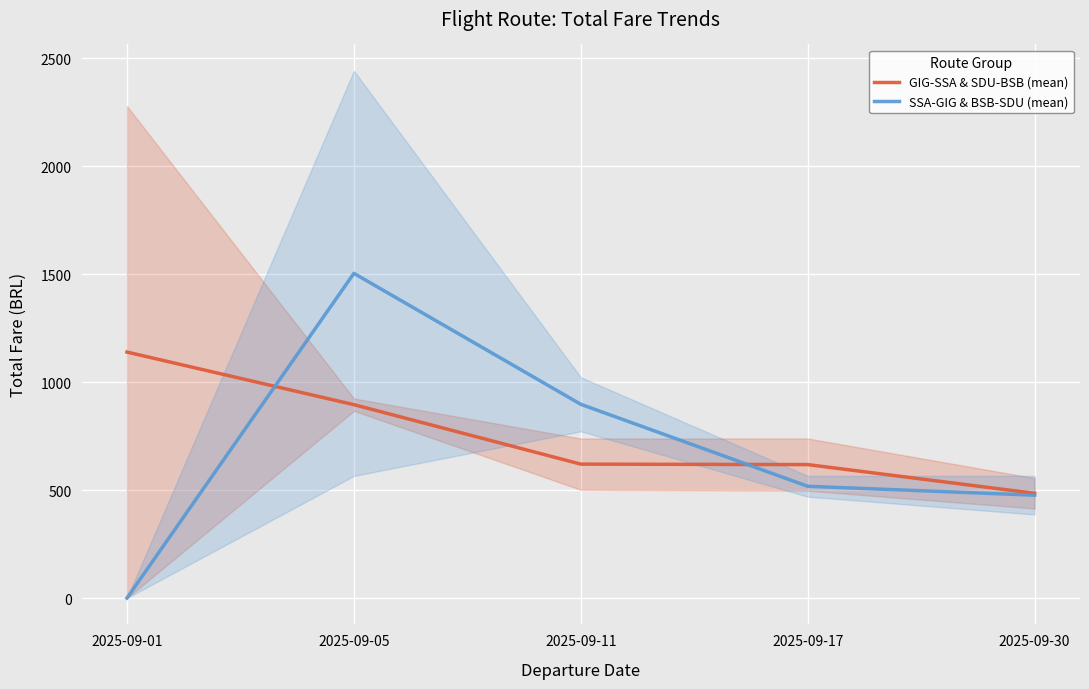

List the series in order of their overall mean, highest first.

GIG-SSA & SDU-BSB (mean), SSA-GIG & BSB-SDU (mean)